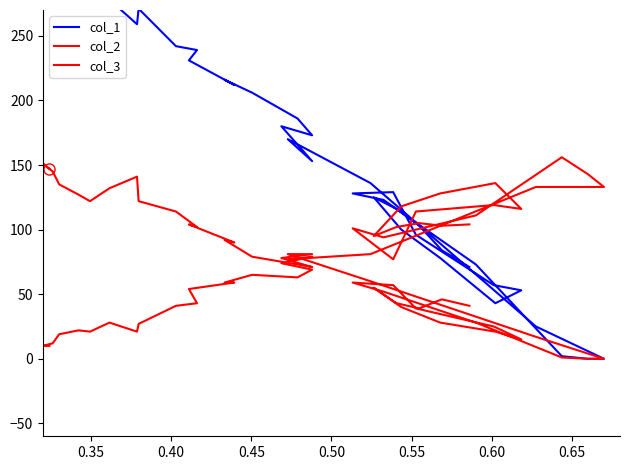

What is the value of the col_2 point at the 37th from the left?

102